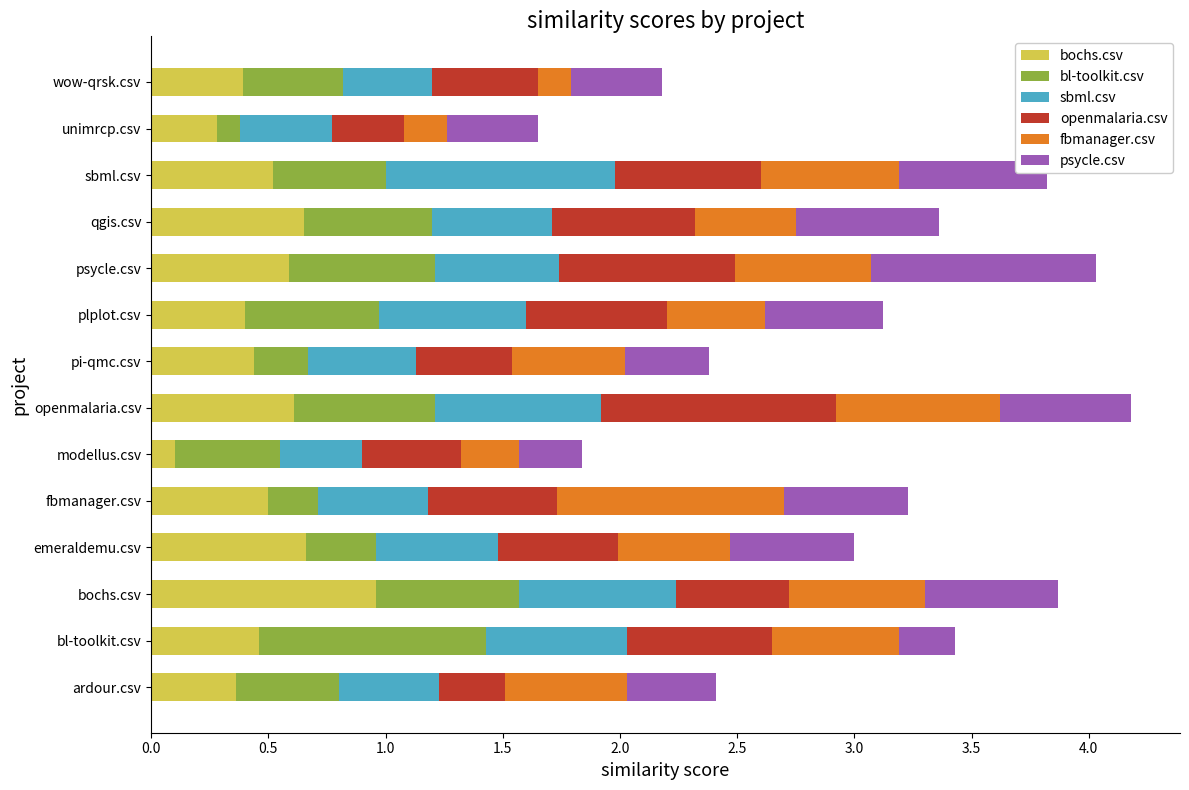

What is the total value across all series at pi-qmc.csv?

2.4